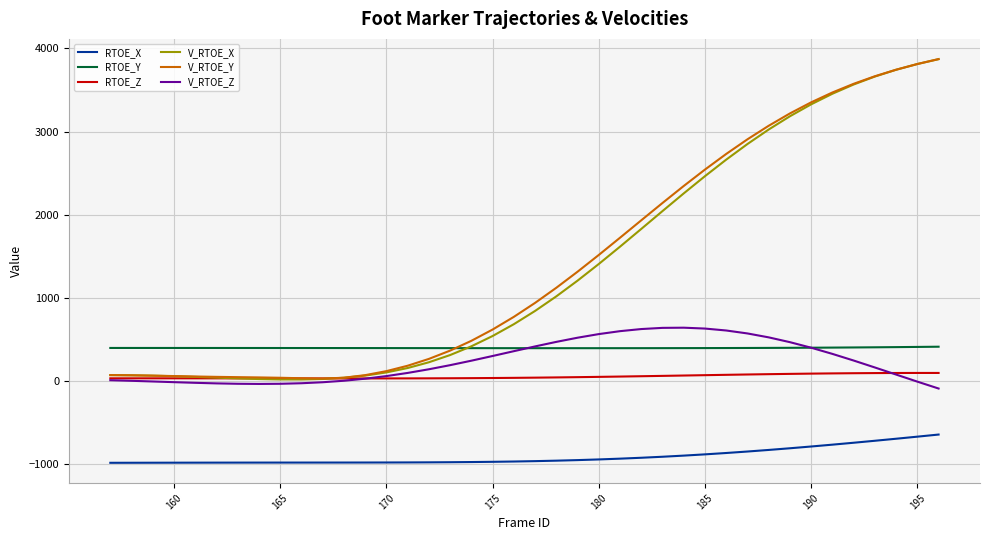

How many lines are shown in the chart?

6